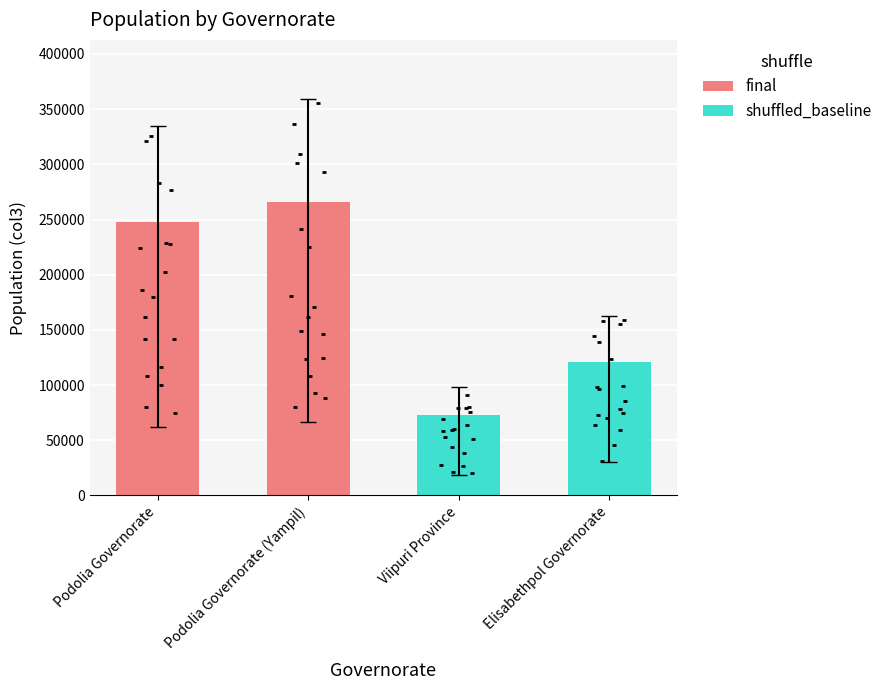

What is the change in value from Podolia Governorate (Yampil) to Elisabethpol Governorate?

-145745